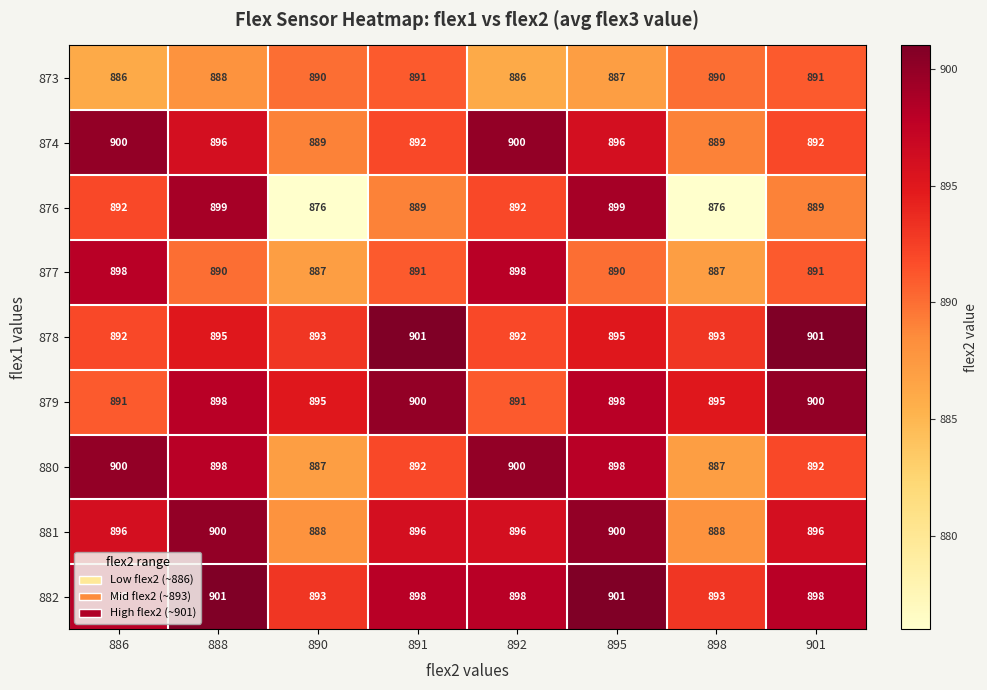

Count the number of categories in the chart.

8